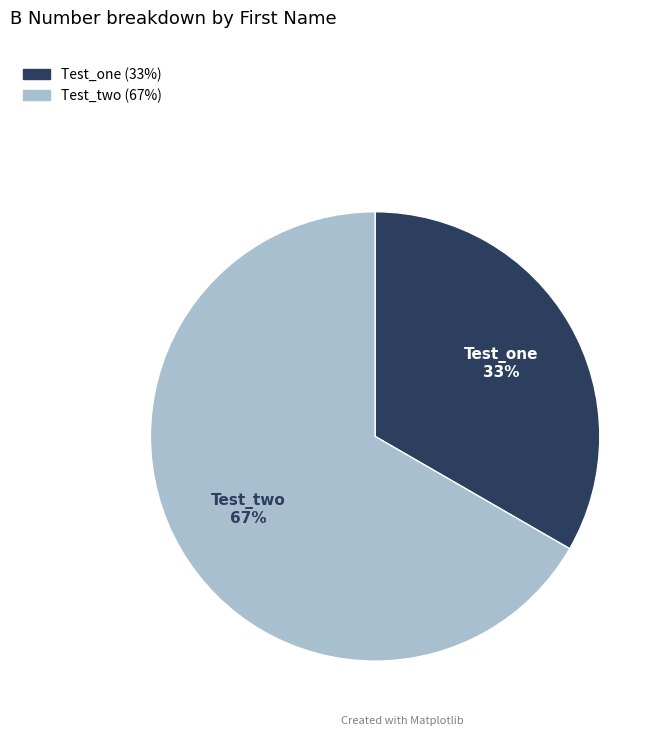

To the nearest percent, what is the combined percentage of Test_two and Test_one?

100%